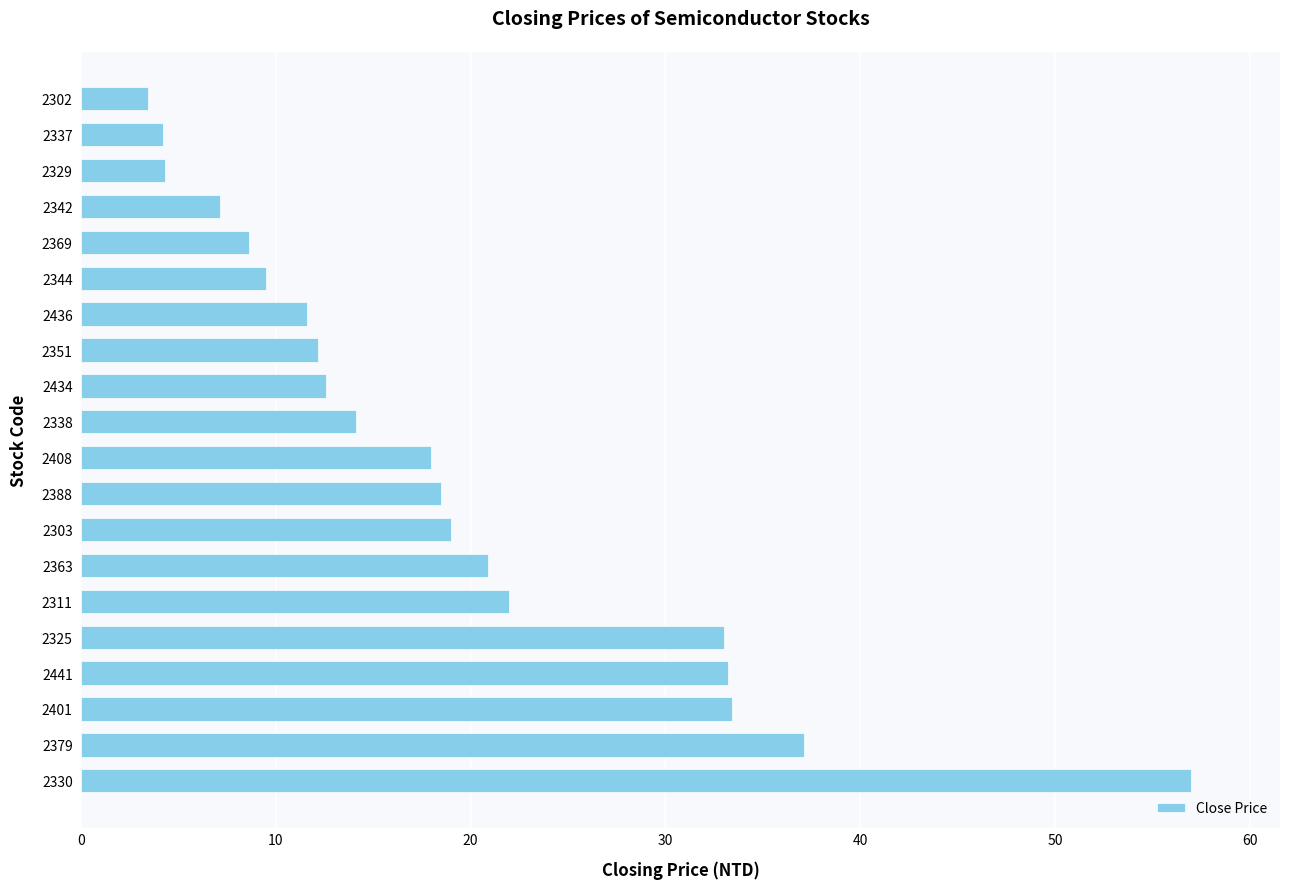

What is the change in value from 2408 to 2351?

-5.8